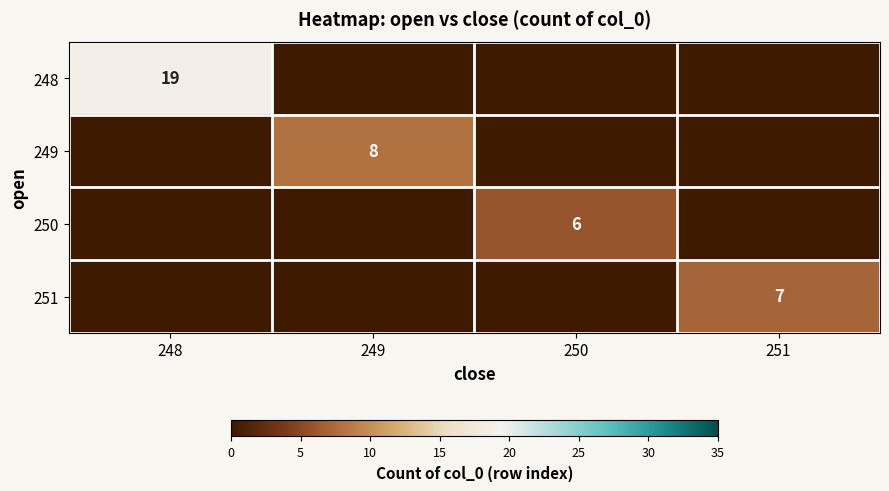

At how many categories does at least one series exceed 18?

1